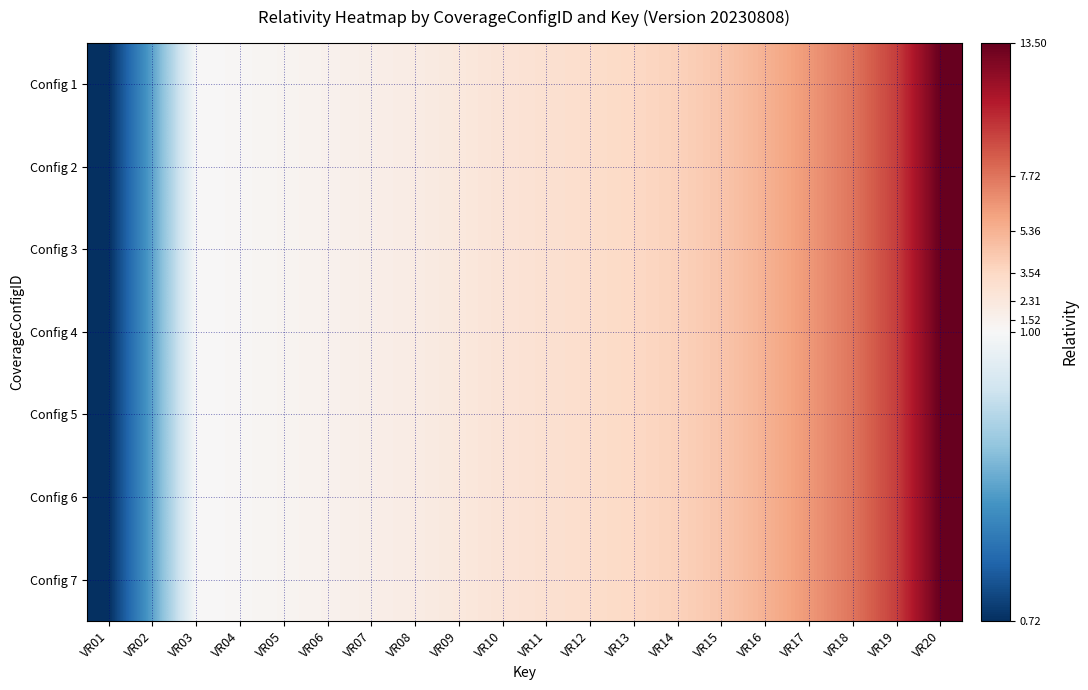

Reading left to right, what are all the values shown in this chart?

Config 1: VR01=0.7	VR02=0.8	VR03=1.0	VR04=1.1	VR05=1.3	VR06=1.5	VR07=1.8	VR08=2.0	VR09=2.3	VR10=2.7	VR11=2.9	VR12=3.2	VR13=3.5	VR14=3.9	VR15=4.5	VR16=5.4	VR17=6.4	VR18=7.7	VR19=9.7	VR20=13.5
Config 2: VR01=0.7	VR02=0.8	VR03=1.0	VR04=1.1	VR05=1.3	VR06=1.5	VR07=1.8	VR08=2.0	VR09=2.3	VR10=2.7	VR11=2.9	VR12=3.2	VR13=3.5	VR14=3.9	VR15=4.5	VR16=5.4	VR17=6.4	VR18=7.7	VR19=9.7	VR20=13.5
Config 3: VR01=0.7	VR02=0.8	VR03=1.0	VR04=1.1	VR05=1.3	VR06=1.5	VR07=1.8	VR08=2.0	VR09=2.3	VR10=2.7	VR11=2.9	VR12=3.2	VR13=3.5	VR14=3.9	VR15=4.5	VR16=5.4	VR17=6.4	VR18=7.7	VR19=9.7	VR20=13.5
Config 4: VR01=0.7	VR02=0.8	VR03=1.0	VR04=1.1	VR05=1.3	VR06=1.5	VR07=1.8	VR08=2.0	VR09=2.3	VR10=2.7	VR11=2.9	VR12=3.2	VR13=3.5	VR14=3.9	VR15=4.5	VR16=5.4	VR17=6.4	VR18=7.7	VR19=9.7	VR20=13.5
Config 5: VR01=0.7	VR02=0.8	VR03=1.0	VR04=1.1	VR05=1.3	VR06=1.5	VR07=1.8	VR08=2.0	VR09=2.3	VR10=2.7	VR11=2.9	VR12=3.2	VR13=3.5	VR14=3.9	VR15=4.5	VR16=5.4	VR17=6.4	VR18=7.7	VR19=9.7	VR20=13.5
Config 6: VR01=0.7	VR02=0.8	VR03=1.0	VR04=1.1	VR05=1.3	VR06=1.5	VR07=1.8	VR08=2.0	VR09=2.3	VR10=2.7	VR11=2.9	VR12=3.2	VR13=3.5	VR14=3.9	VR15=4.5	VR16=5.4	VR17=6.4	VR18=7.7	VR19=9.7	VR20=13.5
Config 7: VR01=0.7	VR02=0.8	VR03=1.0	VR04=1.1	VR05=1.3	VR06=1.5	VR07=1.8	VR08=2.0	VR09=2.3	VR10=2.7	VR11=2.9	VR12=3.2	VR13=3.5	VR14=3.9	VR15=4.5	VR16=5.4	VR17=6.4	VR18=7.7	VR19=9.7	VR20=13.5